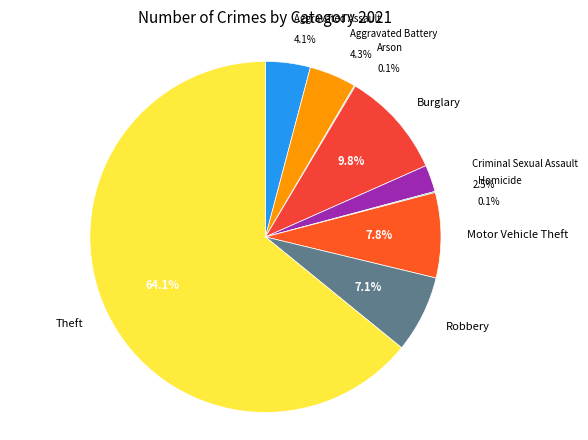

What is the change in value from Motor Vehicle Theft to Theft?

+546